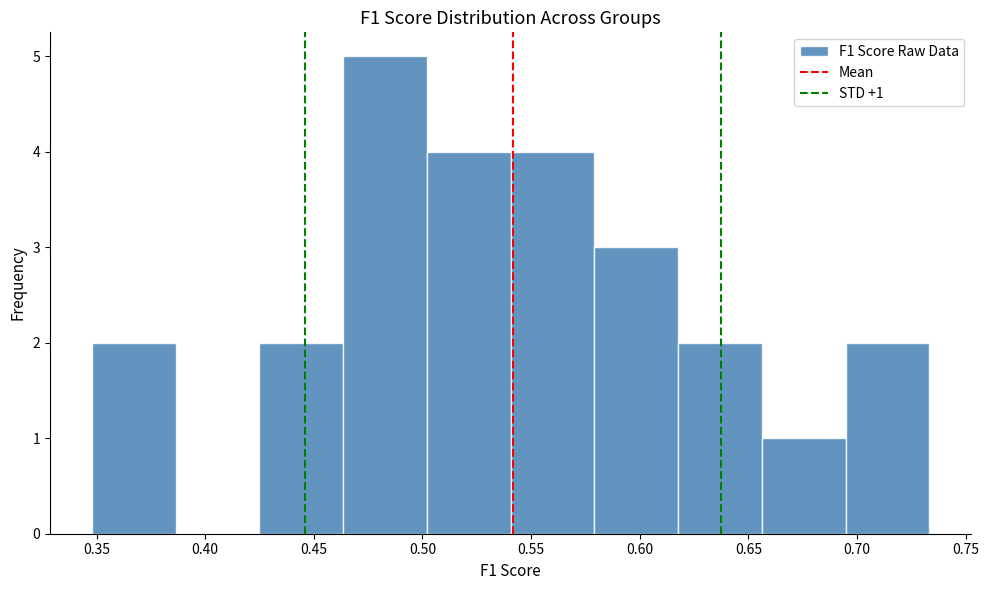

Which range on the x-axis has the tallest bar?

0.465 to 0.500